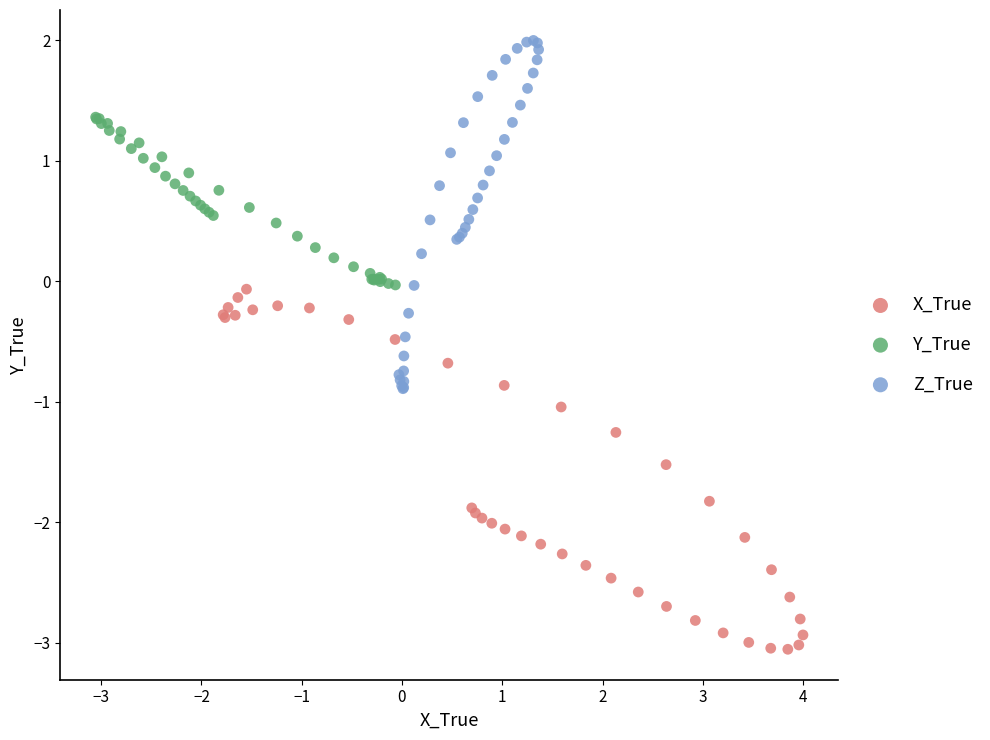

Which series contains the lowest Y value?

X_True